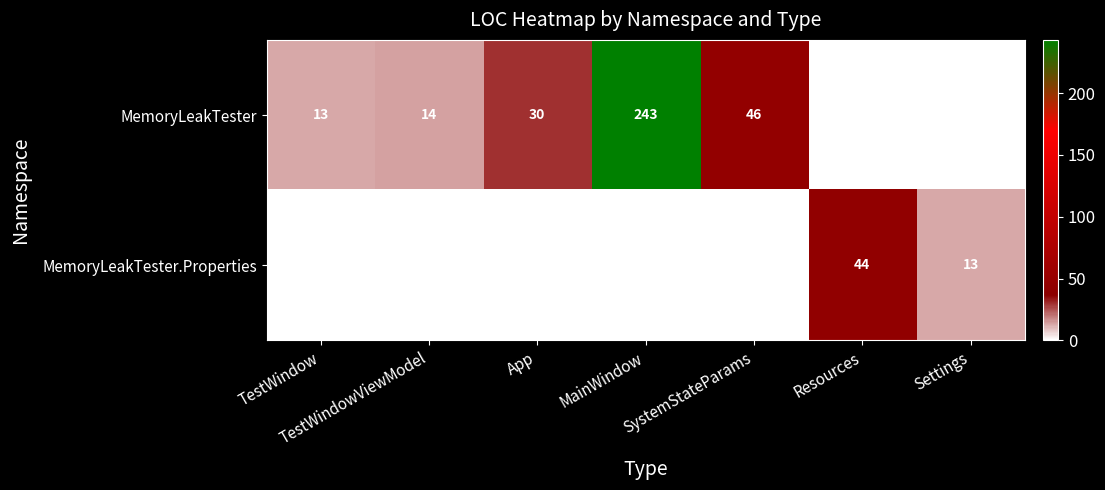

True or false: MemoryLeakTester.Properties has a value of 13 at Settings.

True